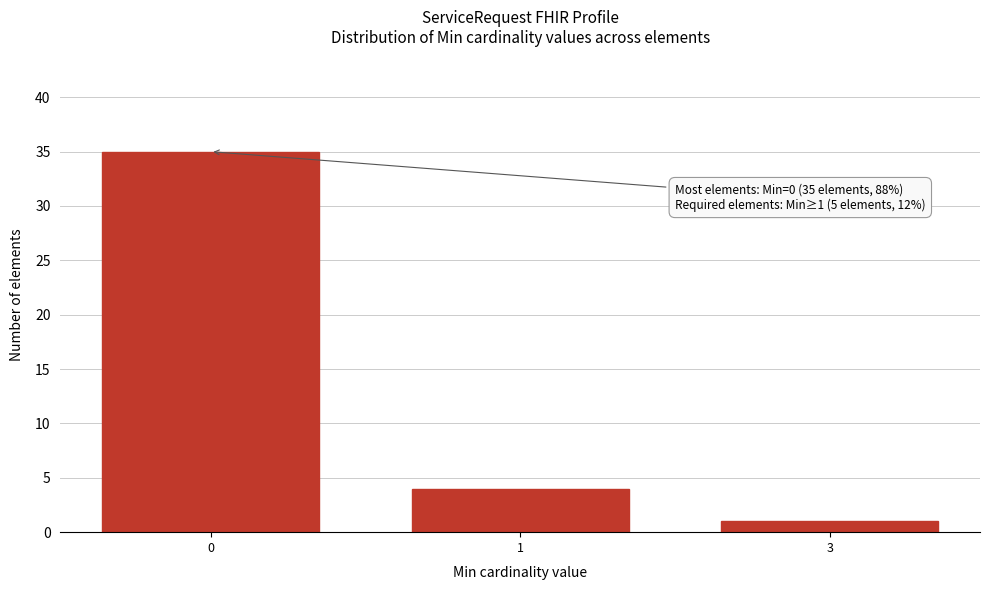

Reading left to right, extract all data points from this chart.

35	4	1